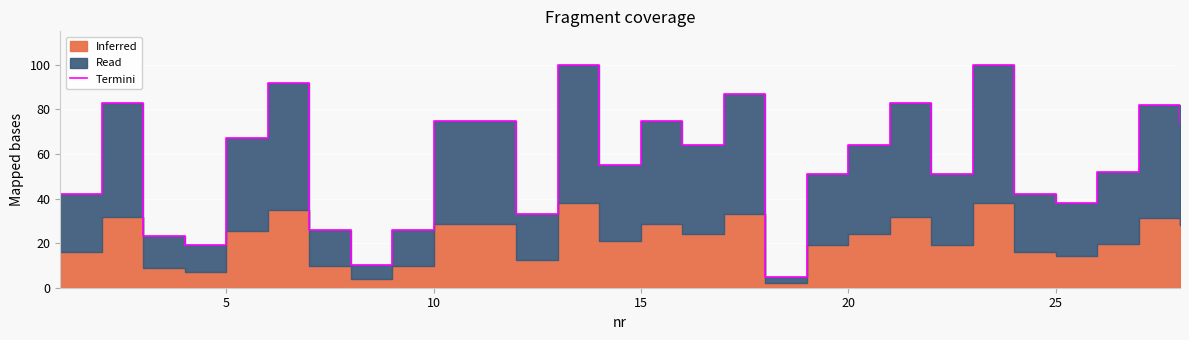

True or false: there are more than 2 points higher than both neighbors.

True